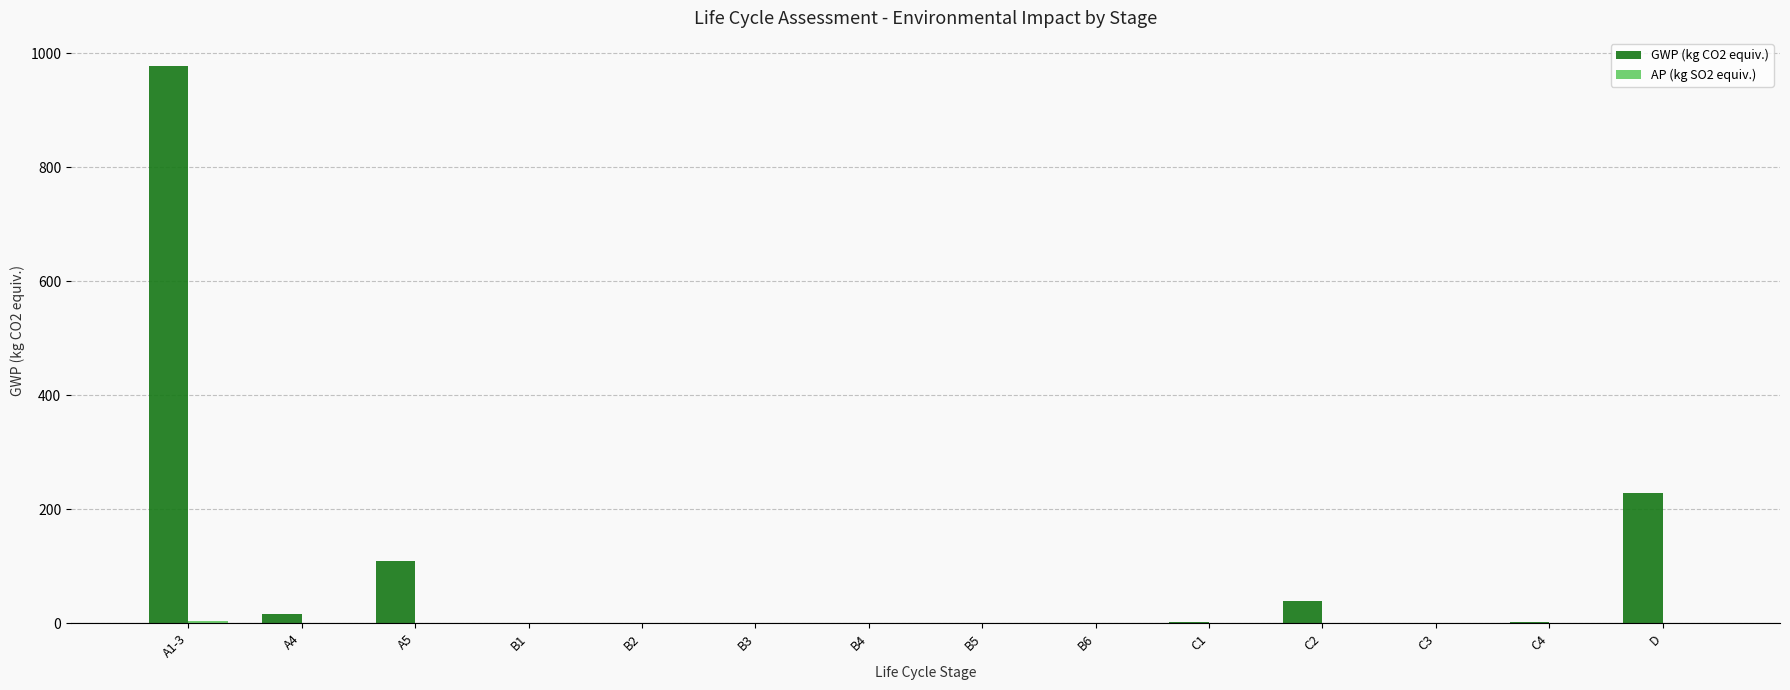

Which series has the largest total across all categories?

GWP (kg CO2 equiv.)